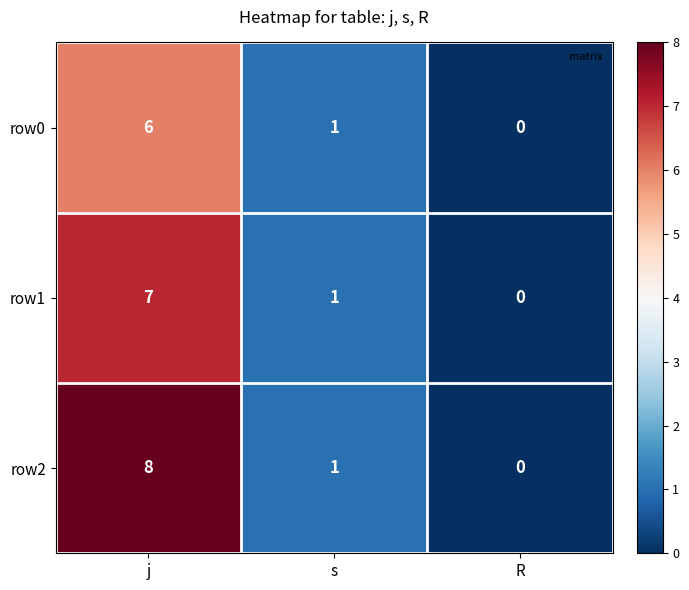

The value of row1 at R is 4. True or false?

False